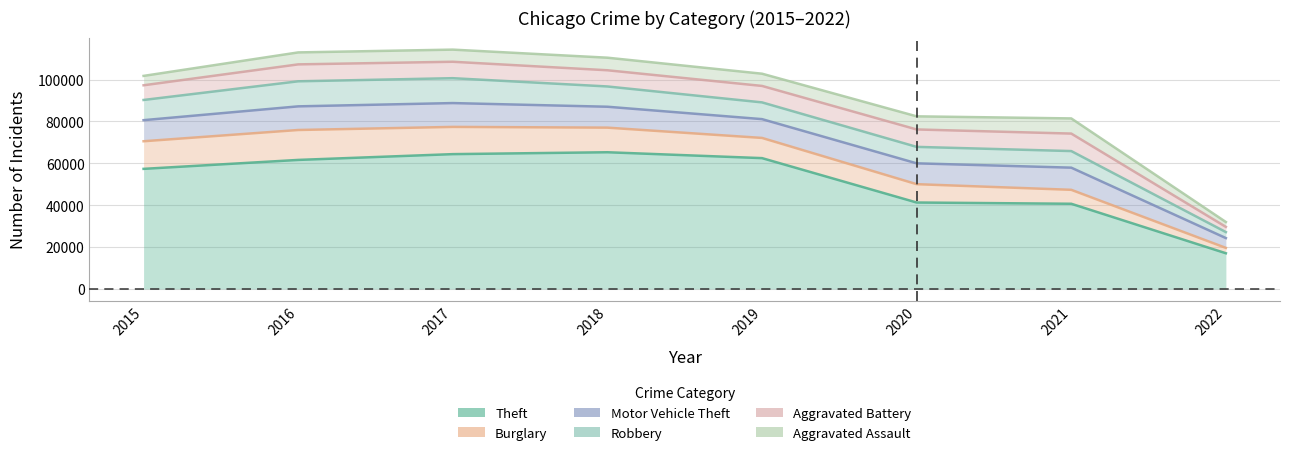

How many lines are shown in the chart?

6